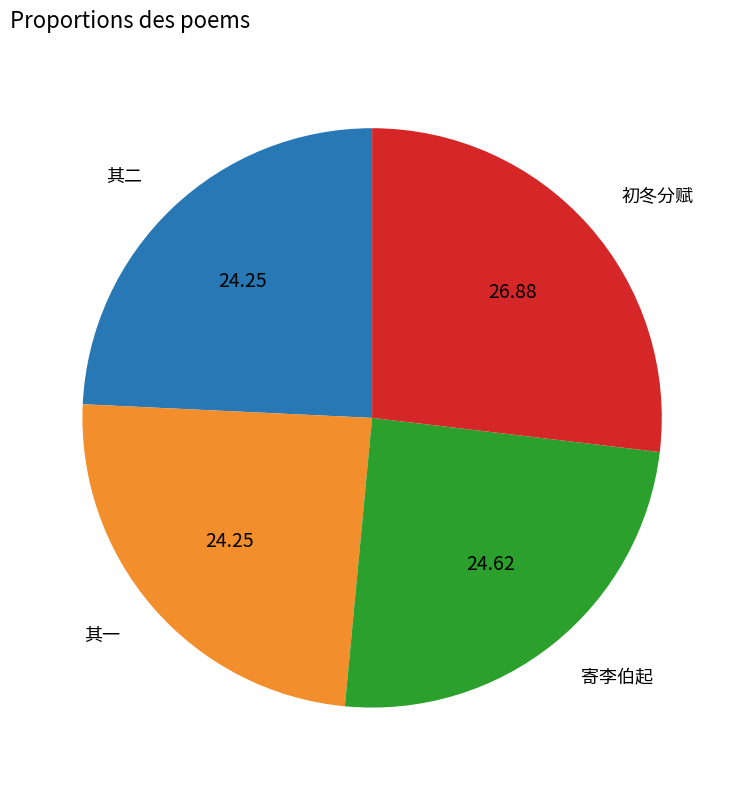

Is there any slice that represents more than half of the pie?

No